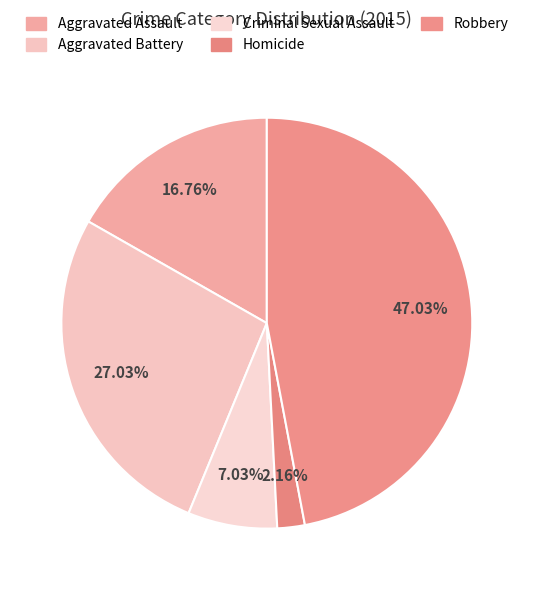

Is there a majority slice in this chart?

No